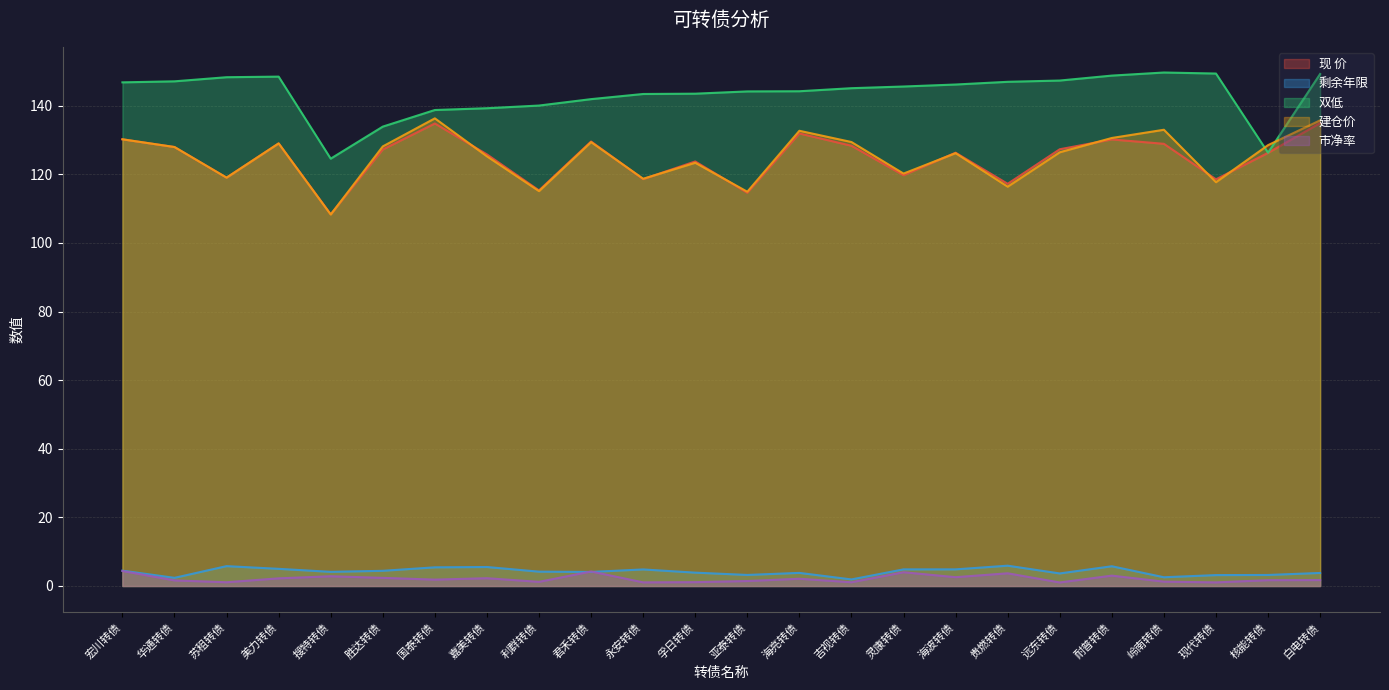

Does the chart display data point markers on the line(s)?

No